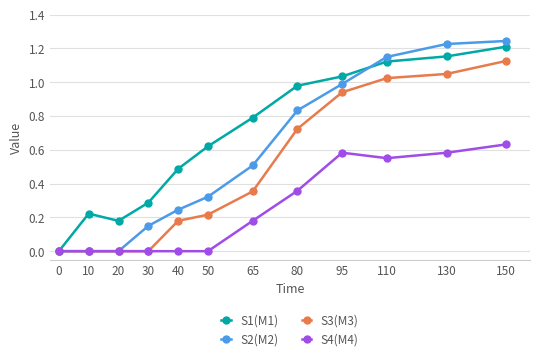

Which series has the widest spread of values?

S2(M2)